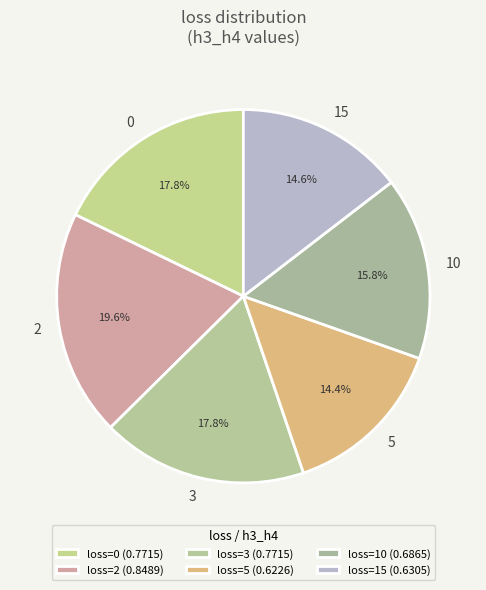

To the nearest percent, what is the difference between the 2 and 5 slice percentages?

5%